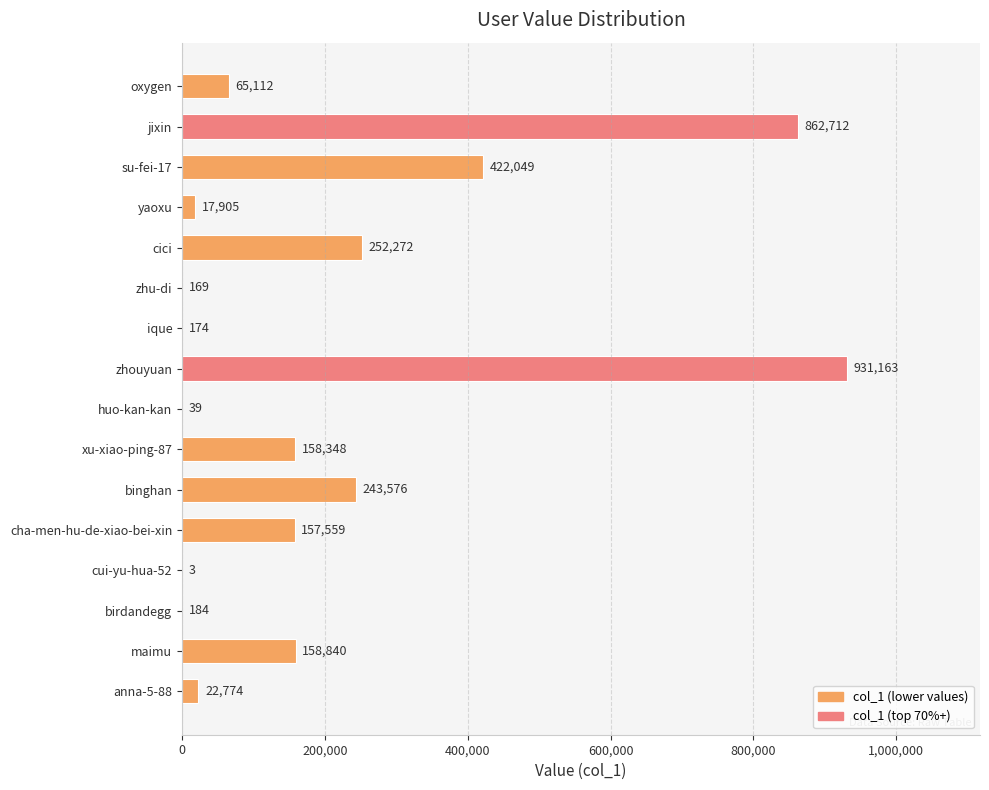

Count the number of categories in the chart.

16